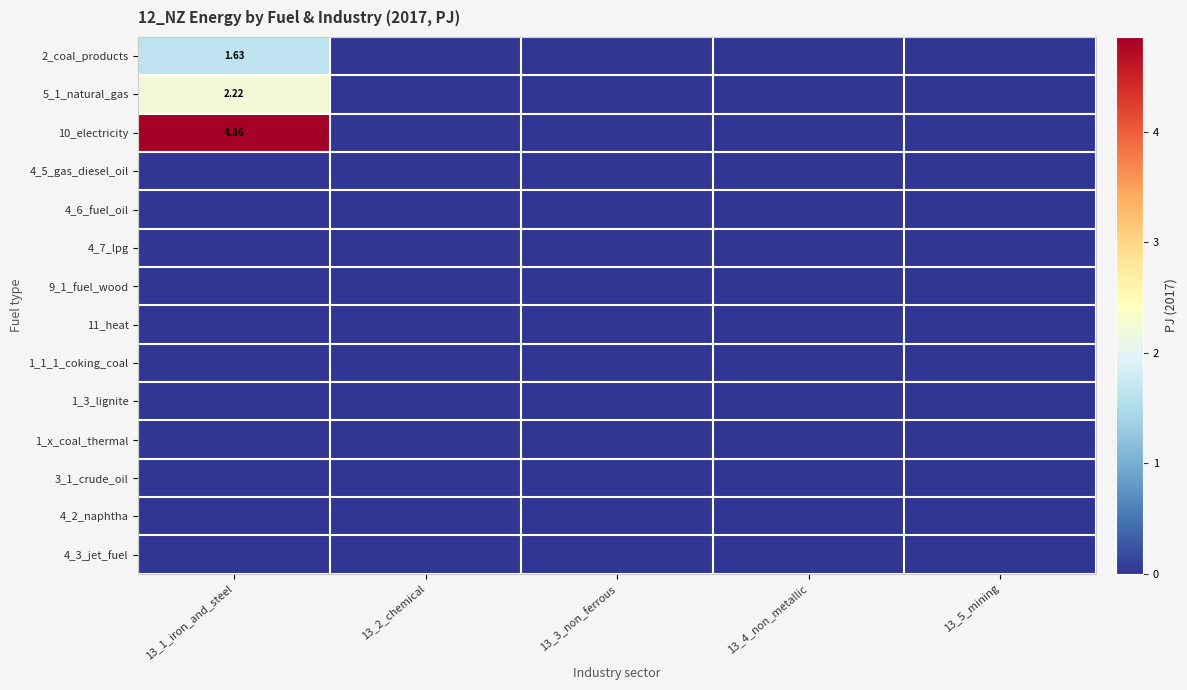

Count the number of data series in this chart.

14